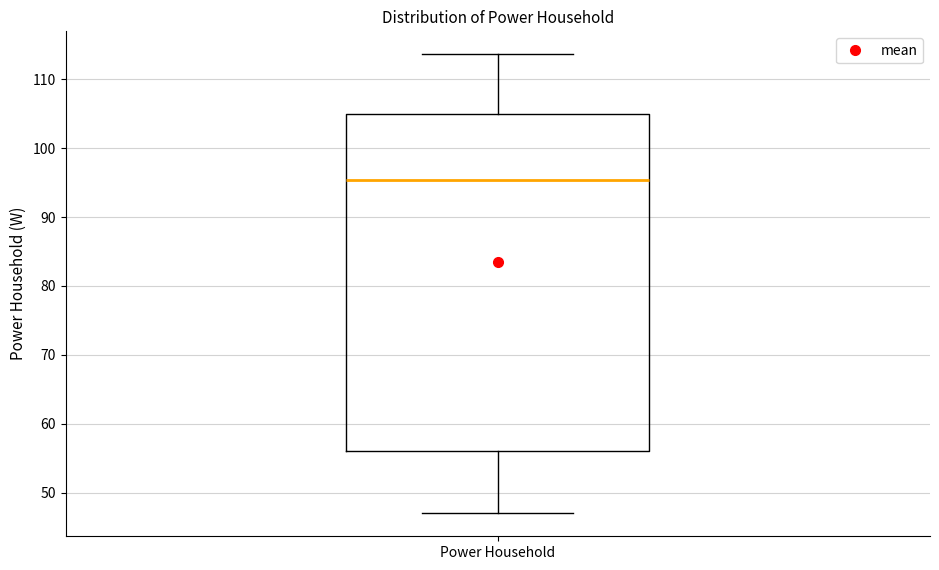

Where does the lower whisker of the box for Power Household end on the y-axis? The values are not printed on the chart, so give them approximately, as read against the axis.

47